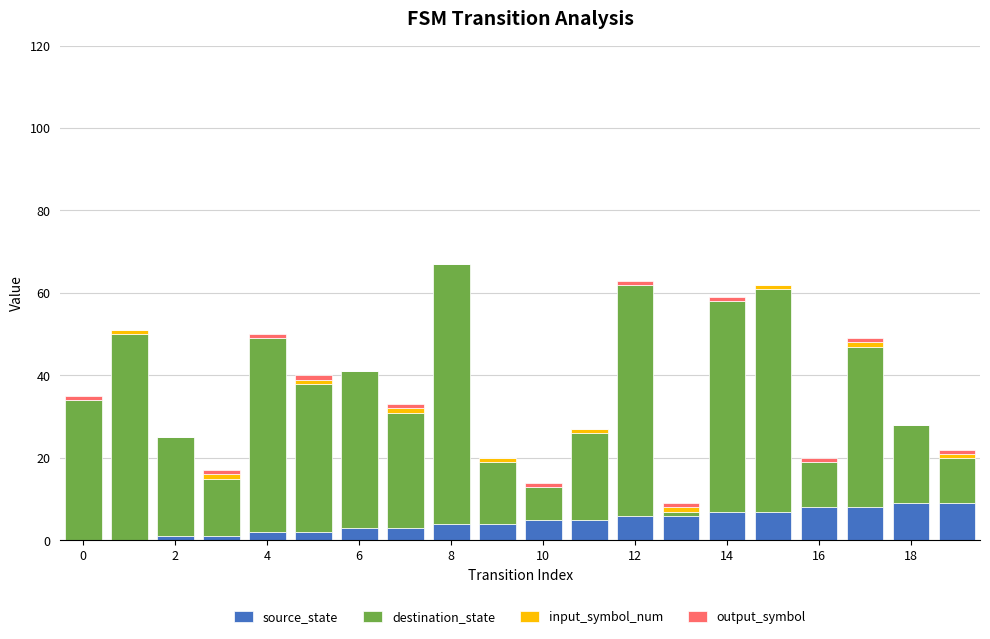

How many series are shown in this chart?

4